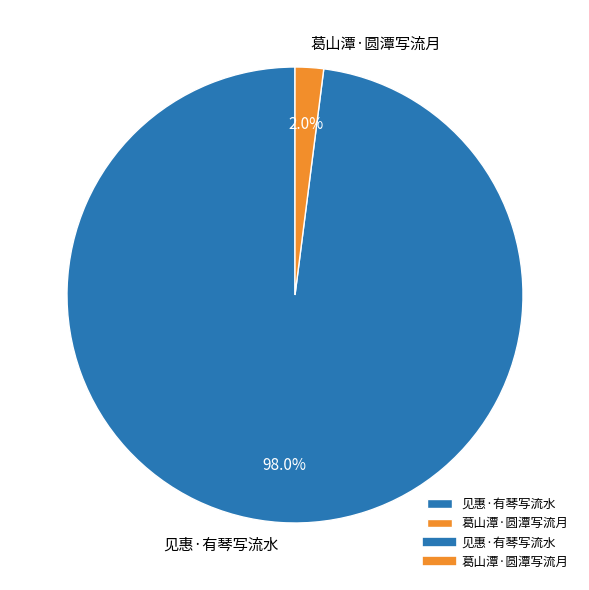

How many segments does this pie chart have?

2